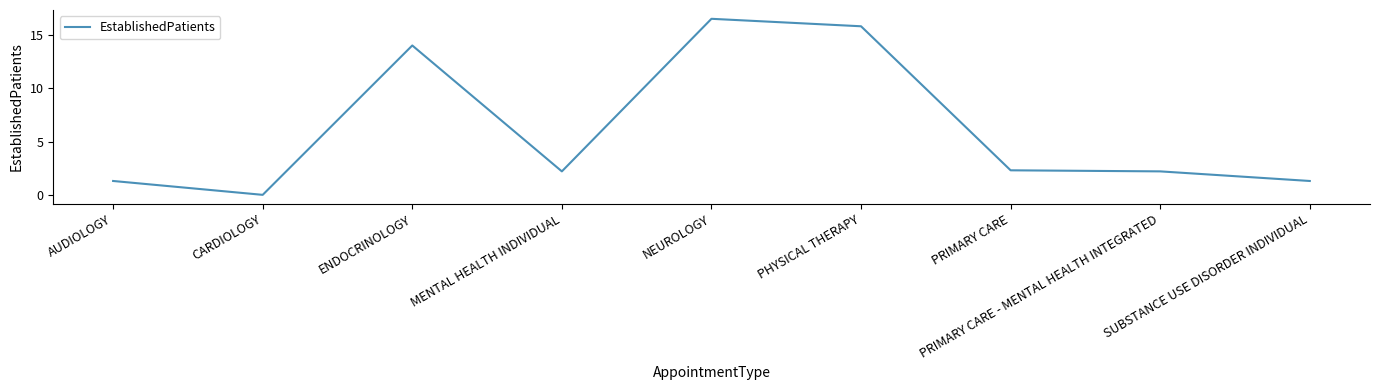

The value at ENDOCRINOLOGY is 23.2. True or false?

False